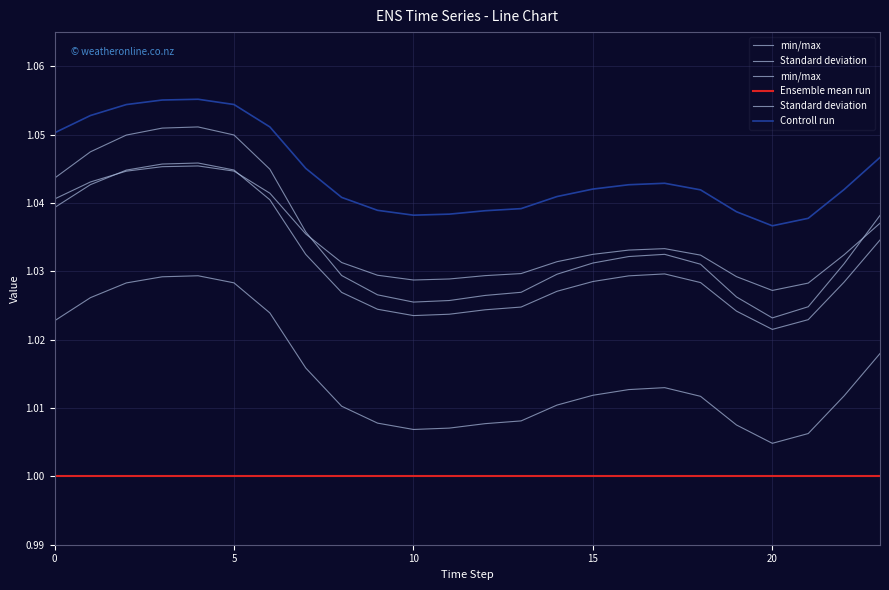

What is the label of the 3rd point from the right?

21